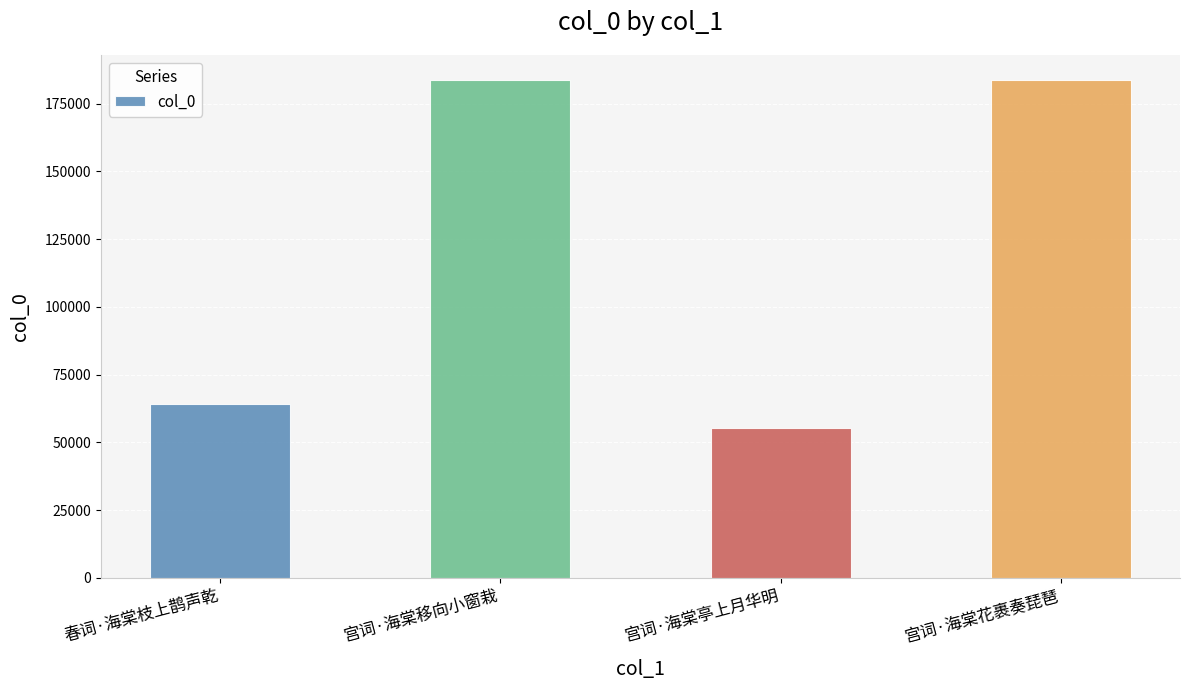

What is the change in value from 宫词·海棠移向小窗栽 to 宫词·海棠花裹奏琵琶?

+35